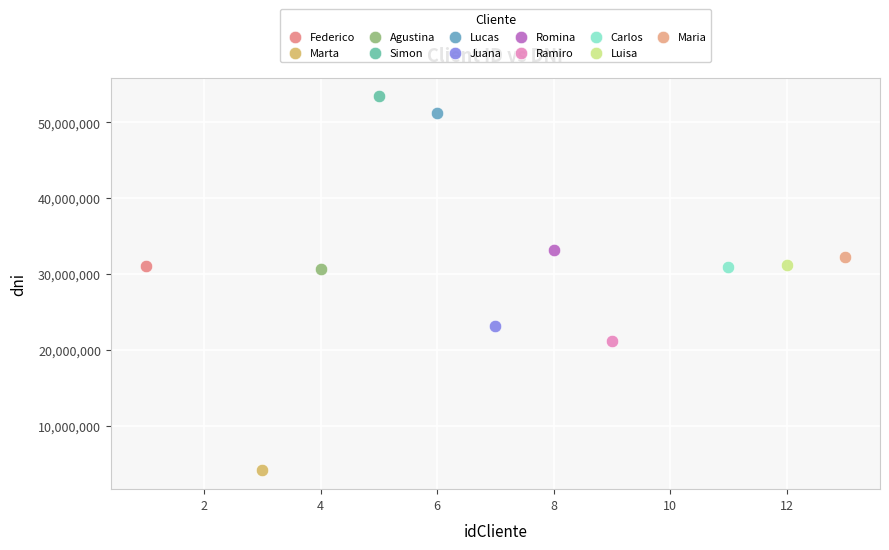

What are all the series names shown in the legend?

Federico, Marta, Agustina, Simon, Lucas, Juana, Romina, Ramiro, Carlos, Luisa, Maria